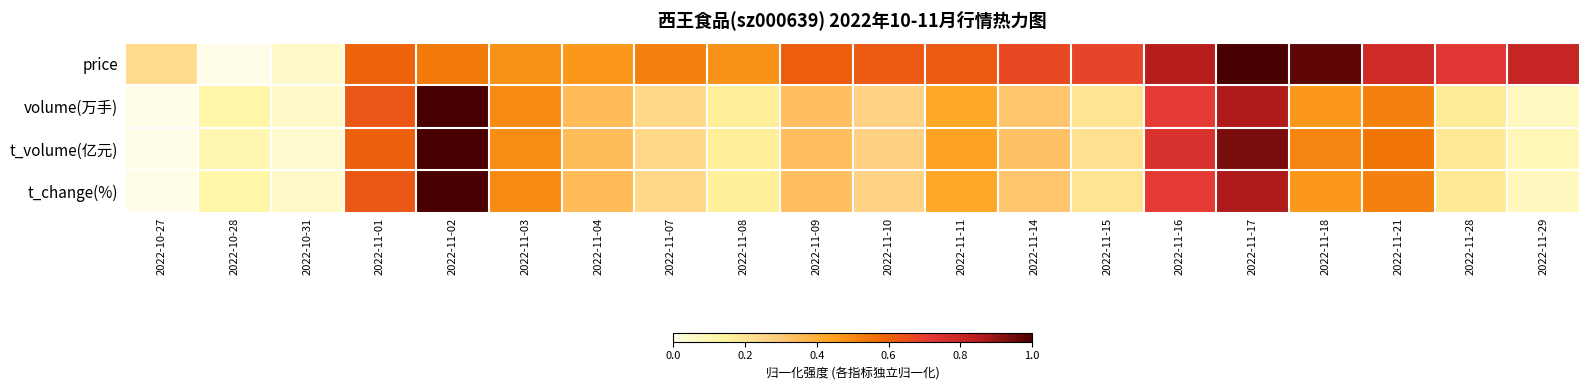

Reading left to right, extract all data points from this chart.

price: 2022-10-27=0.2	2022-10-28=0.0	2022-10-31=0.1	2022-11-01=0.6	2022-11-02=0.5	2022-11-03=0.5	2022-11-04=0.5	2022-11-07=0.5	2022-11-08=0.5	2022-11-09=0.6	2022-11-10=0.6	2022-11-11=0.6	2022-11-14=0.7	2022-11-15=0.7	2022-11-16=0.9	2022-11-17=1.0	2022-11-18=1.0	2022-11-21=0.8	2022-11-28=0.7	2022-11-29=0.8
volume(万手): 2022-10-27=0.0	2022-10-28=0.1	2022-10-31=0.1	2022-11-01=0.6	2022-11-02=1.0	2022-11-03=0.5	2022-11-04=0.3	2022-11-07=0.2	2022-11-08=0.2	2022-11-09=0.3	2022-11-10=0.3	2022-11-11=0.4	2022-11-14=0.3	2022-11-15=0.2	2022-11-16=0.7	2022-11-17=0.9	2022-11-18=0.5	2022-11-21=0.5	2022-11-28=0.2	2022-11-29=0.1
t_volume(亿元): 2022-10-27=0.0	2022-10-28=0.1	2022-10-31=0.0	2022-11-01=0.6	2022-11-02=1.0	2022-11-03=0.5	2022-11-04=0.3	2022-11-07=0.2	2022-11-08=0.2	2022-11-09=0.3	2022-11-10=0.3	2022-11-11=0.4	2022-11-14=0.3	2022-11-15=0.2	2022-11-16=0.7	2022-11-17=0.9	2022-11-18=0.5	2022-11-21=0.5	2022-11-28=0.2	2022-11-29=0.1
t_change(%): 2022-10-27=0.0	2022-10-28=0.1	2022-10-31=0.1	2022-11-01=0.6	2022-11-02=1.0	2022-11-03=0.5	2022-11-04=0.3	2022-11-07=0.2	2022-11-08=0.2	2022-11-09=0.3	2022-11-10=0.3	2022-11-11=0.4	2022-11-14=0.3	2022-11-15=0.2	2022-11-16=0.7	2022-11-17=0.9	2022-11-18=0.5	2022-11-21=0.5	2022-11-28=0.2	2022-11-29=0.1